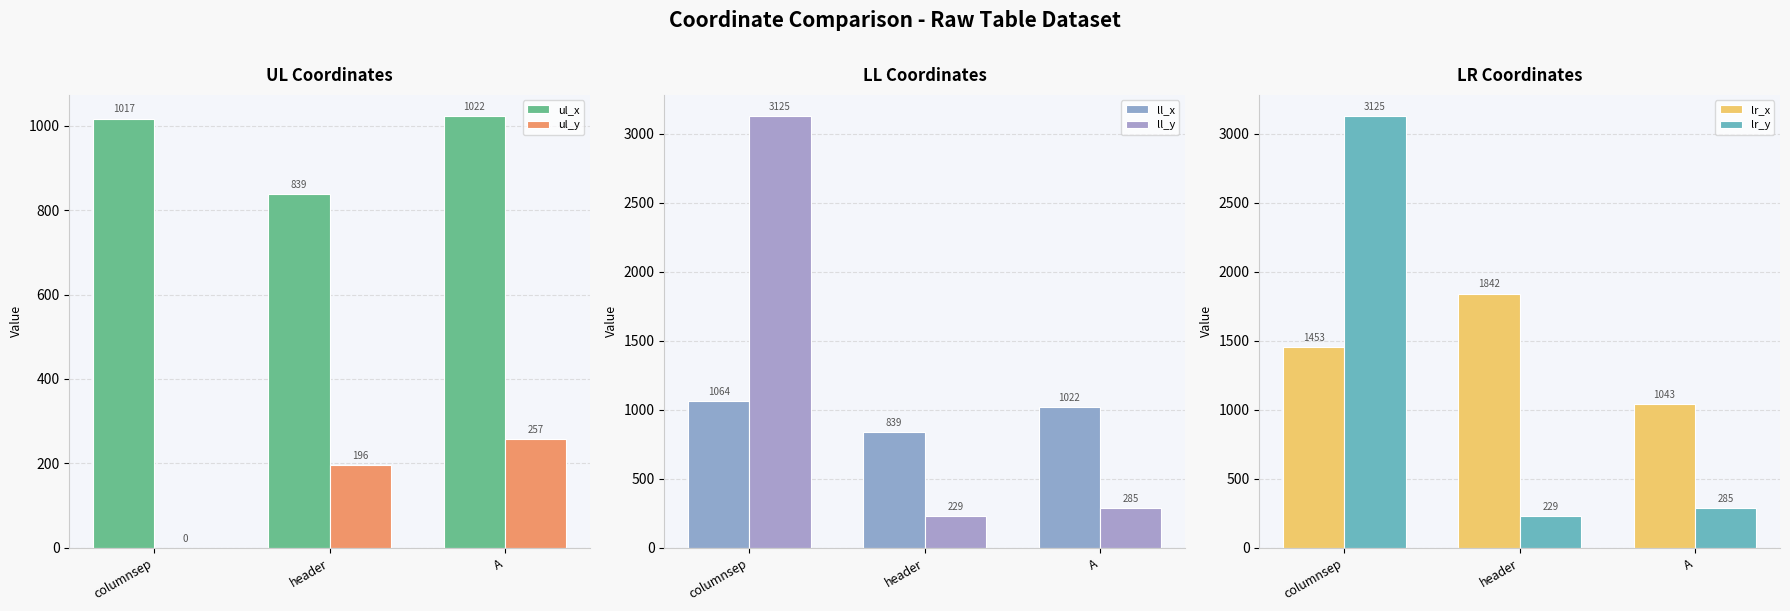

What is the label of the 3rd bar from the left?

A